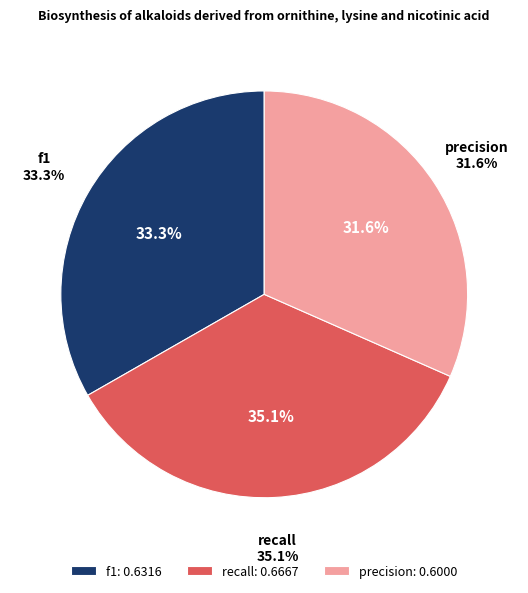

What is the smallest slice in the pie chart?

precision